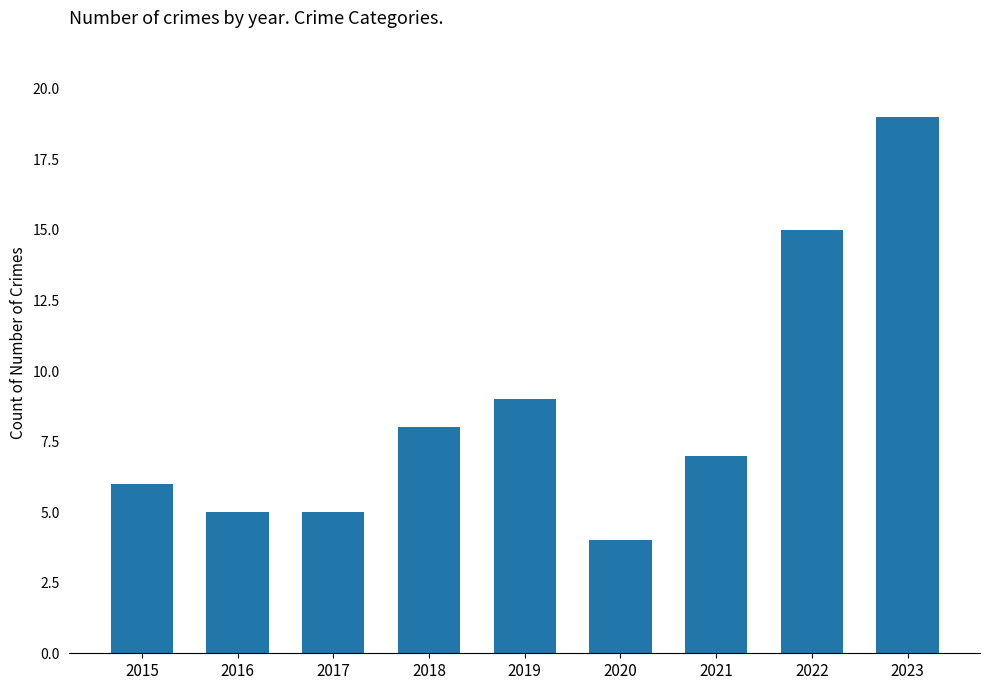

What is the sum of the values at 2018 and 2015?

14